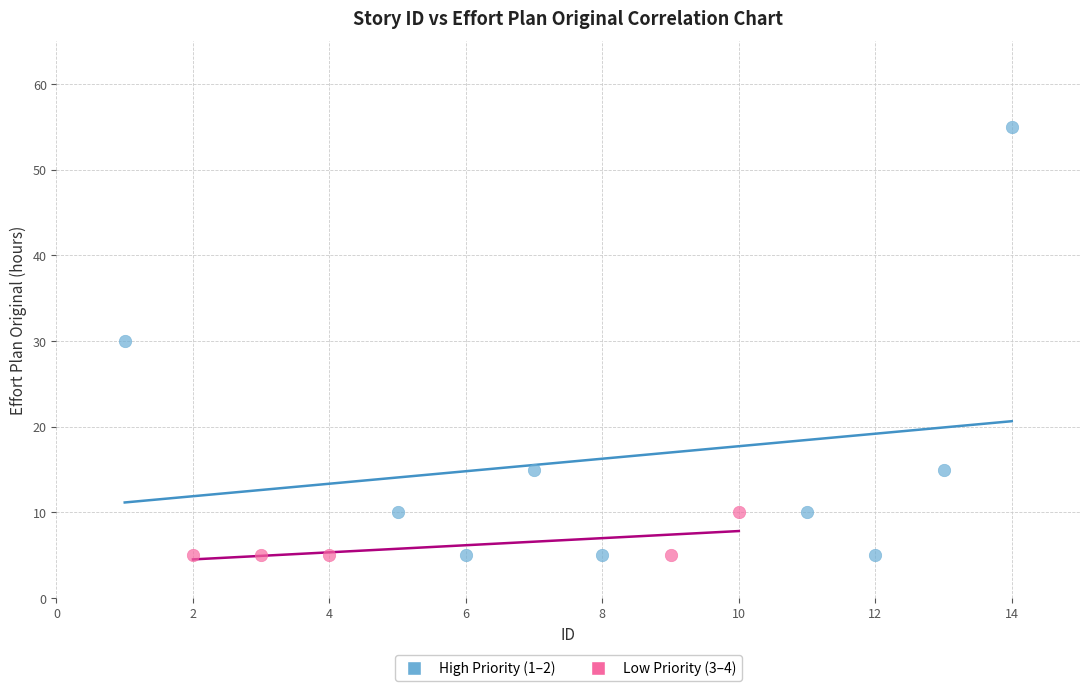

Which series reaches the maximum Y coordinate?

High Priority (1–2)